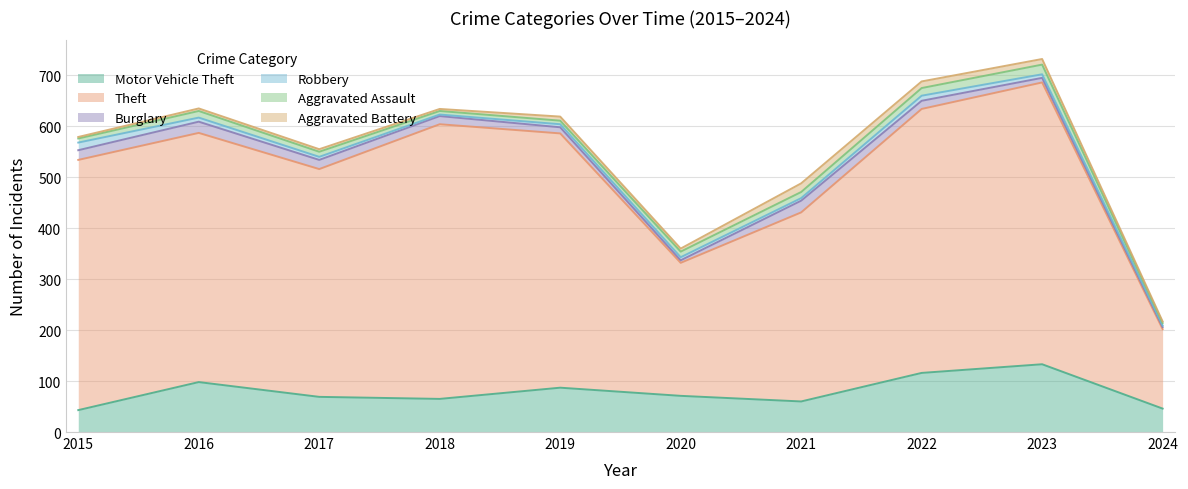

What is the difference between the maximum and second lowest values in the Motor Vehicle Theft series?

87